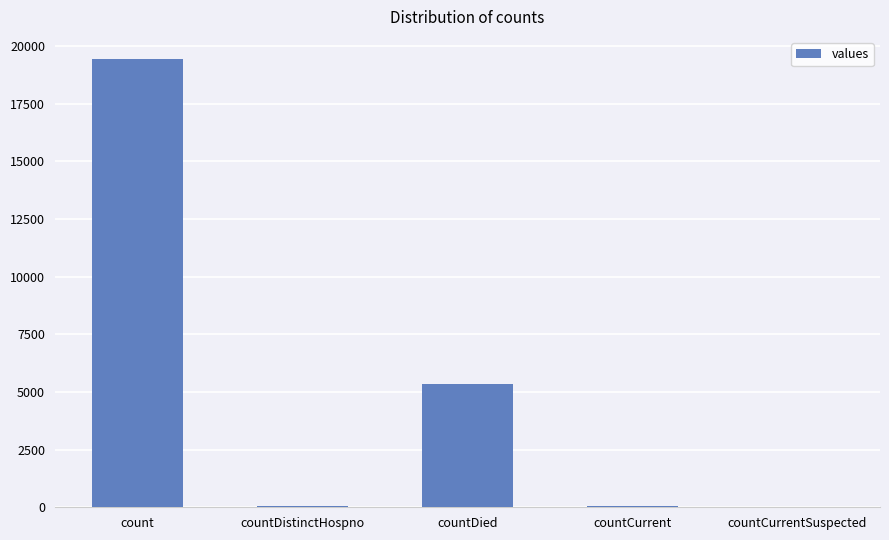

What is the average value?

4975